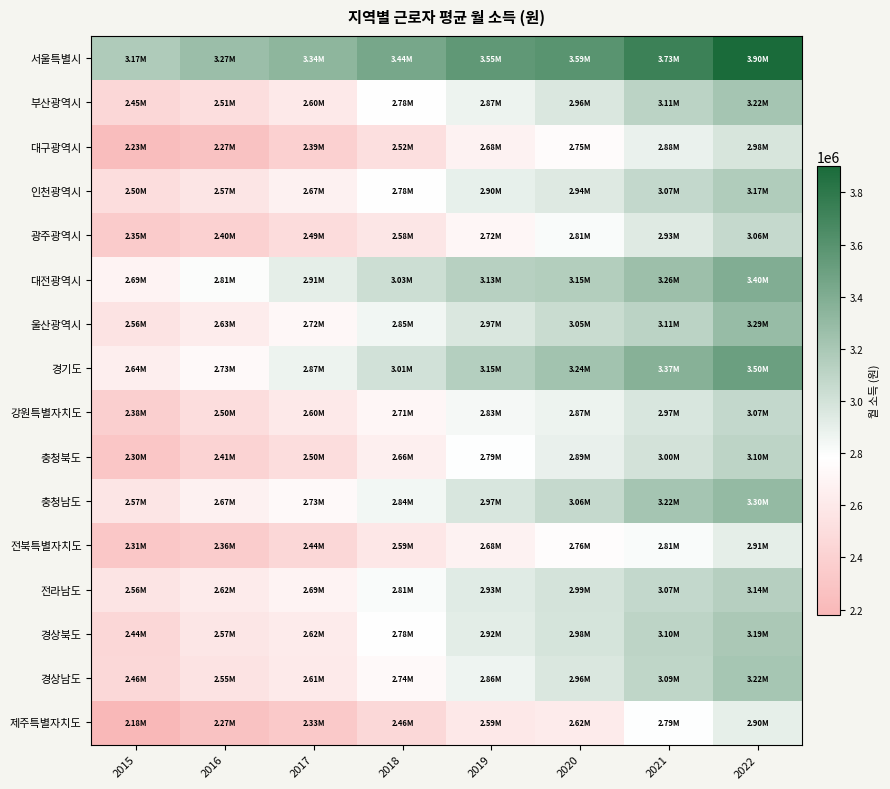

Reading left to right, transcribe all the data shown in this chart.

서울특별시: 2015=3169585	2016=3265243	2017=3336121	2018=3439652	2019=3554867	2020=3588914	2021=3733628	2022=3902156
부산광역시: 2015=2446981	2016=2508427	2017=2602855	2018=2782542	2019=2868469	2020=2960706	2021=3114169	2022=3220150
대구광역시: 2015=2231900	2016=2269710	2017=2391299	2018=2521683	2019=2679240	2020=2754341	2021=2880484	2022=2975417
인천광역시: 2015=2499996	2016=2568682	2017=2665555	2018=2780194	2019=2896765	2020=2944863	2021=3068634	2022=3166608
광주광역시: 2015=2351570	2016=2401332	2017=2491666	2018=2580884	2019=2717458	2020=2807101	2021=2934066	2022=3063731
대전광역시: 2015=2691168	2016=2805237	2017=2907279	2018=3027910	2019=3130710	2020=3151149	2021=3257260	2022=3395644
울산광역시: 2015=2556458	2016=2630112	2017=2724062	2018=2848358	2019=2965650	2020=3047057	2021=3113828	2022=3289015
경기도: 2015=2642754	2016=2733650	2017=2869392	2018=3005107	2019=3147200	2020=3235868	2021=3369741	2022=3500180
강원특별자치도: 2015=2377149	2016=2502271	2017=2600579	2018=2710643	2019=2829582	2020=2867460	2021=2968551	2022=3070433
충청북도: 2015=2304488	2016=2410184	2017=2499423	2018=2656732	2019=2791914	2020=2891741	2021=2999919	2022=3101977
충청남도: 2015=2568465	2016=2669253	2017=2733986	2018=2843373	2019=2970746	2020=3063857	2021=3216396	2022=3300635
전북특별자치도: 2015=2313712	2016=2357528	2017=2442906	2018=2586429	2019=2683884	2020=2764224	2021=2810742	2022=2912969
전라남도: 2015=2562052	2016=2620350	2017=2690185	2018=2809543	2019=2927554	2020=2989038	2021=3069611	2022=3141087
경상북도: 2015=2443750	2016=2571569	2017=2624005	2018=2778589	2019=2919379	2020=2983493	2021=3103287	2022=3189848
경상남도: 2015=2460942	2016=2551751	2017=2610037	2018=2737276	2019=2864073	2020=2961696	2021=3094755	2022=3215398
제주특별자치도: 2015=2180079	2016=2269348	2017=2329278	2018=2460850	2019=2590625	2020=2623615	2021=2790086	2022=2904723